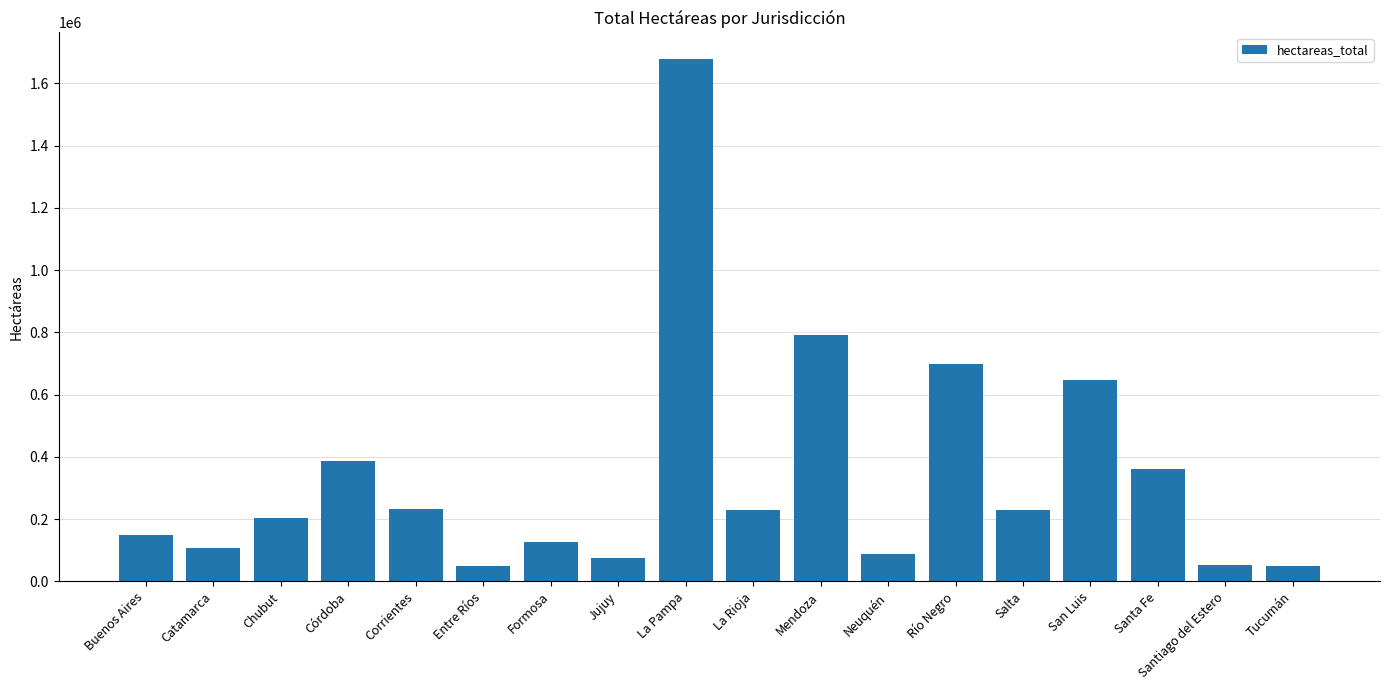

What is the change in value from La Rioja to Neuquén?

-142075.7